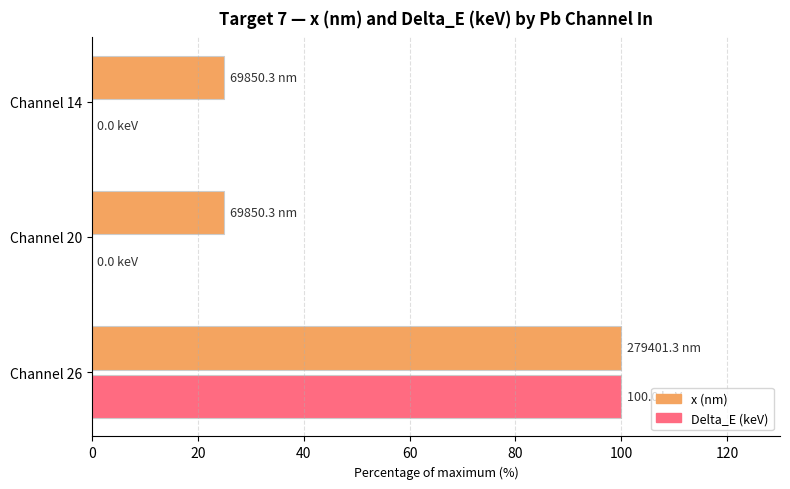

Between Channel 26 and Channel 14, which series saw the biggest shift?

Delta_E (keV)